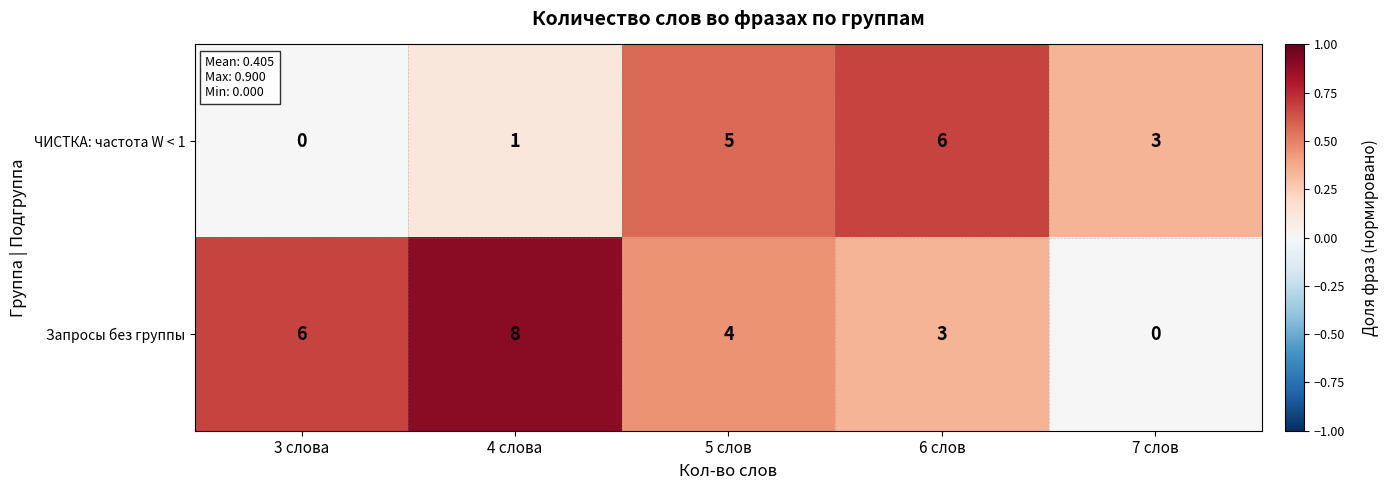

What is the total value across all series at 6 слов?

9